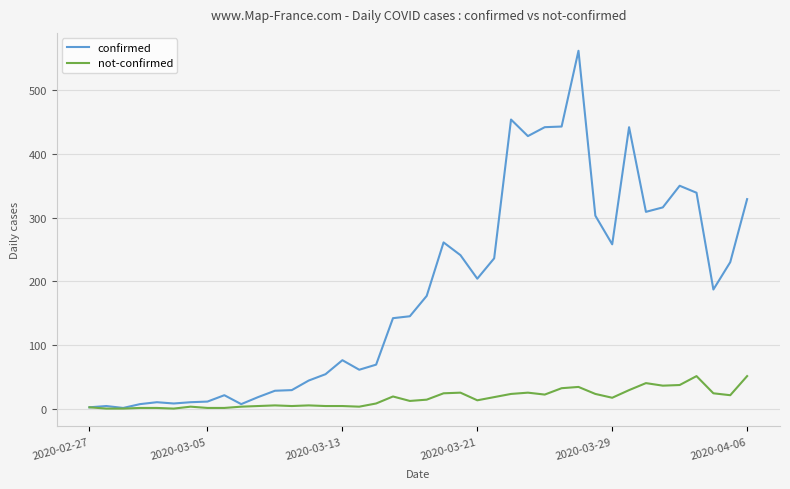

Which series has the widest spread of values?

confirmed